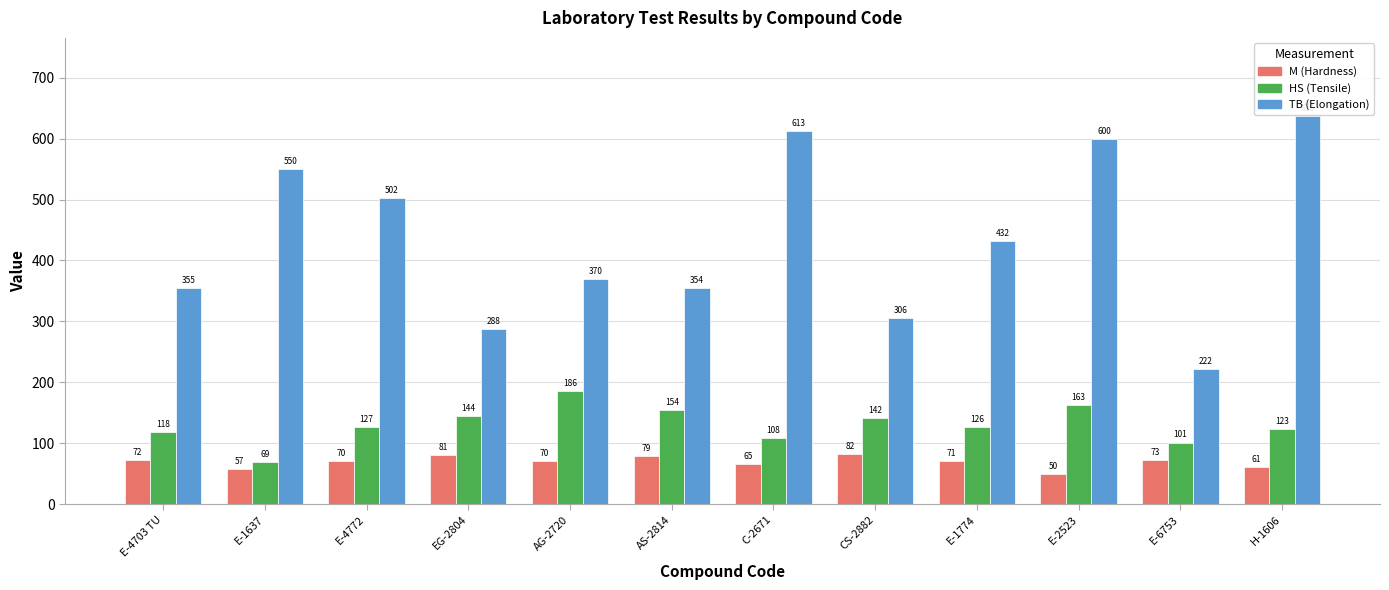

What is the spread (max minus min) of values at AG-2720?

300